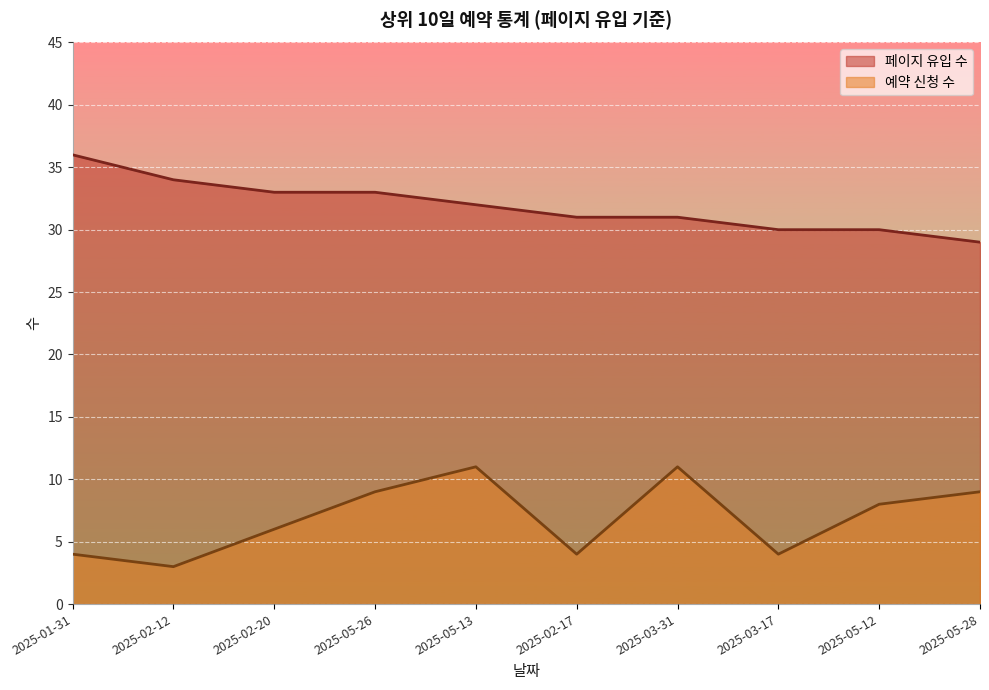

At how many categories does at least one series exceed 24?

10